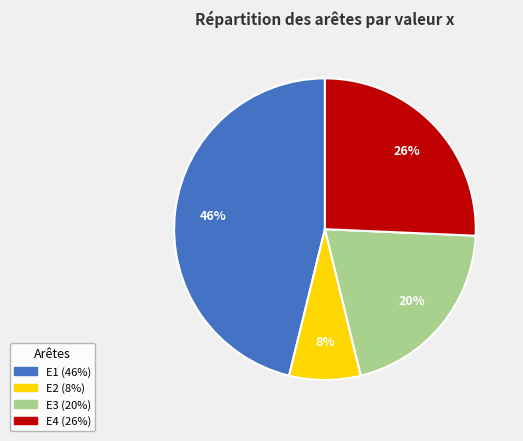

Is there a majority slice in this chart?

No